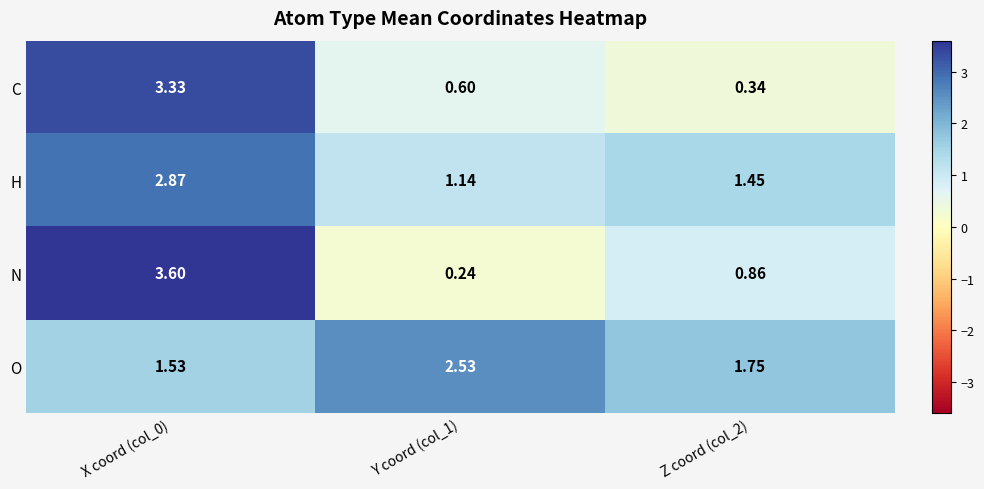

At X coord (col_0), list the series in order from smallest to largest.

O, H, C, N